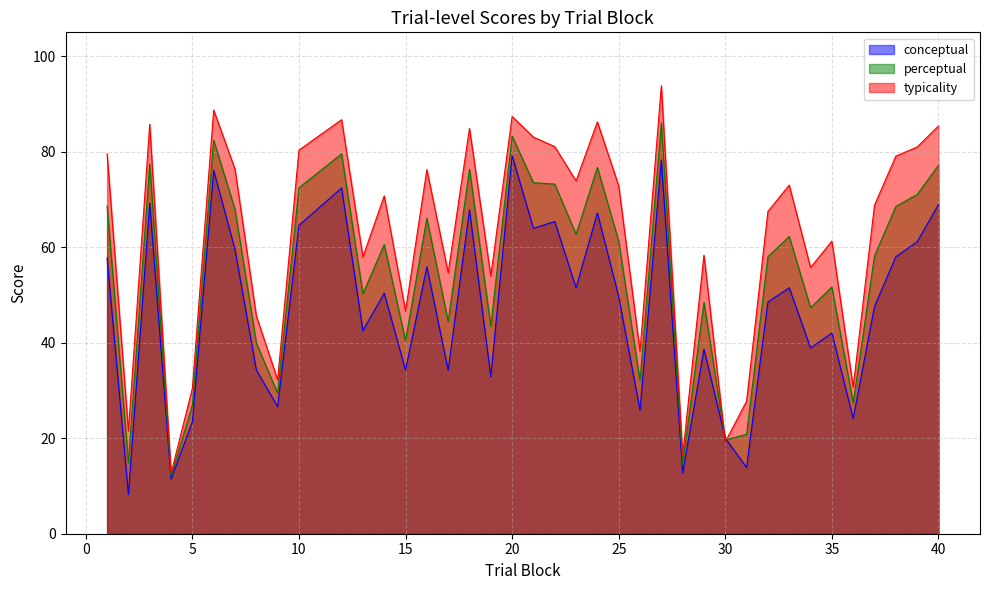

Is the value of typicality at 3 greater than the value of perceptual at 21?

Yes